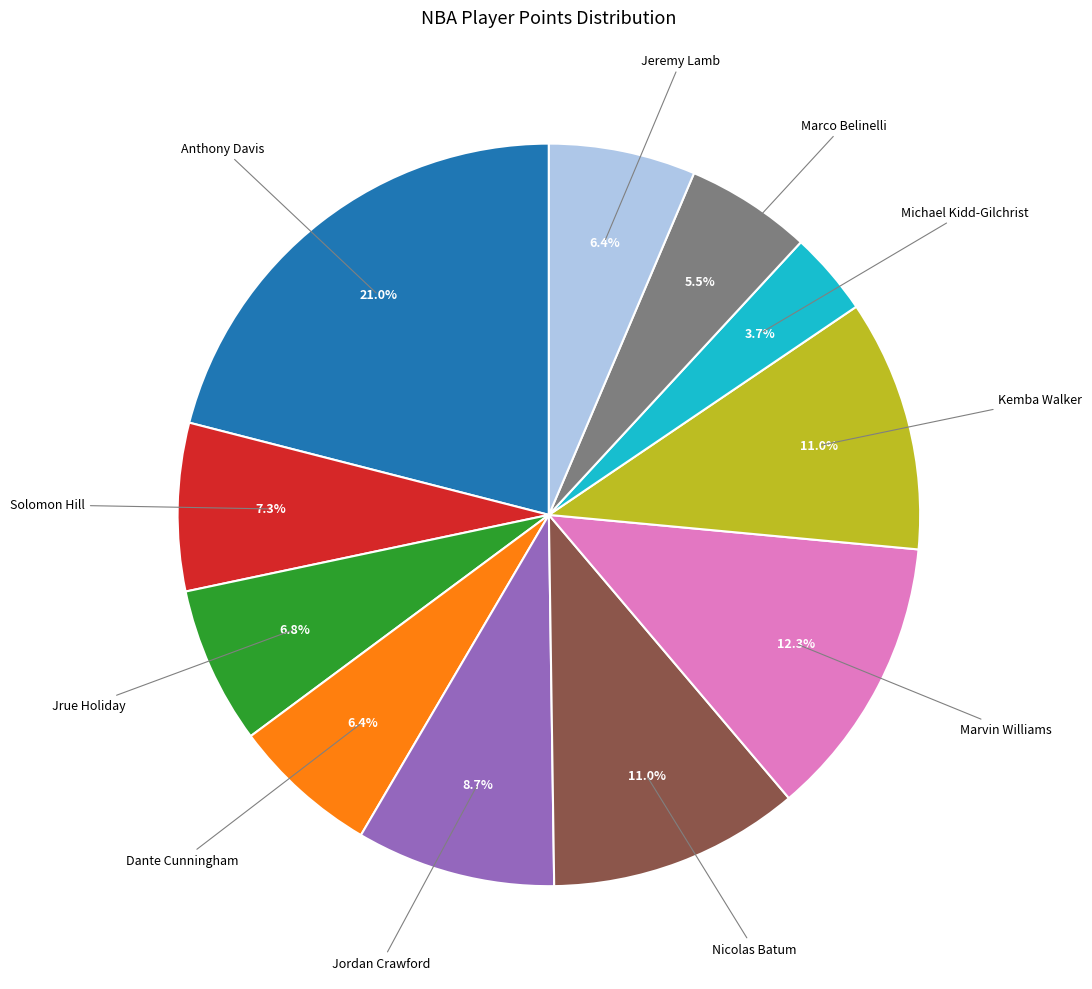

Does any single category account for the majority?

No